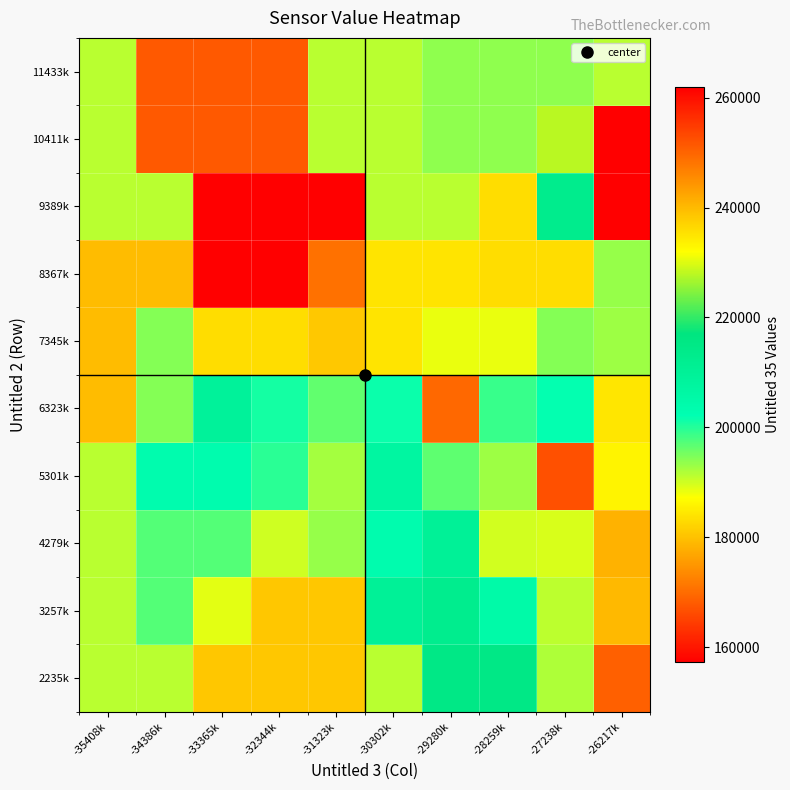

What is the smallest value displayed?

157250.0